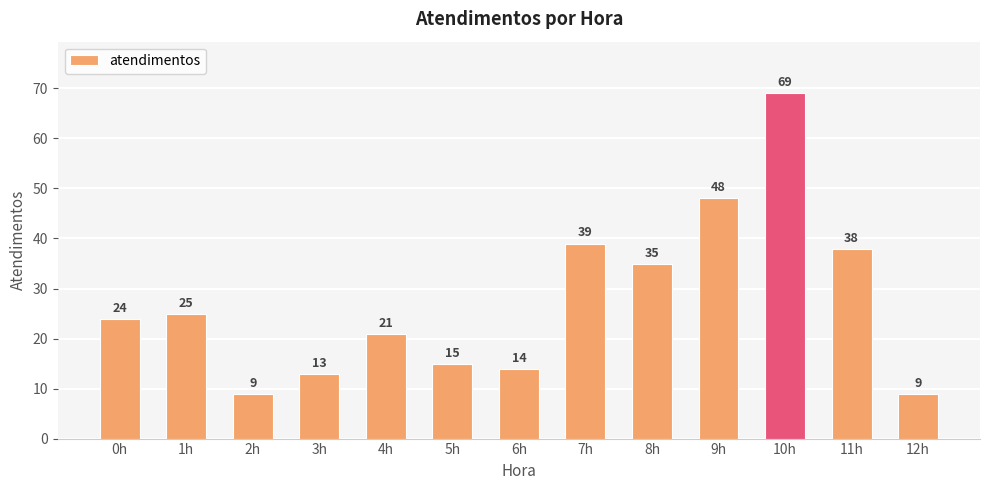

What is the minimum value shown in the chart?

9